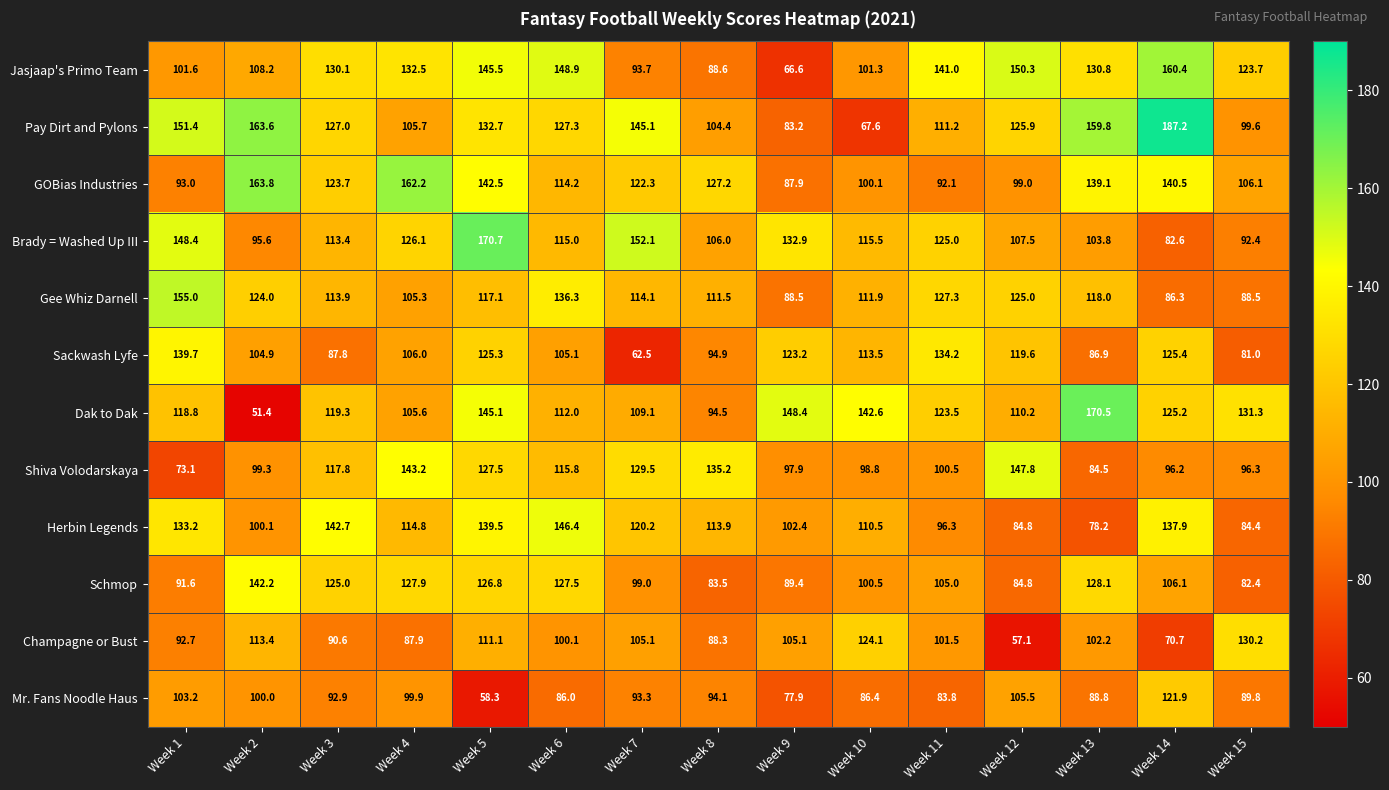

What is the sum of all Brady = Washed Up III values?

1787.0